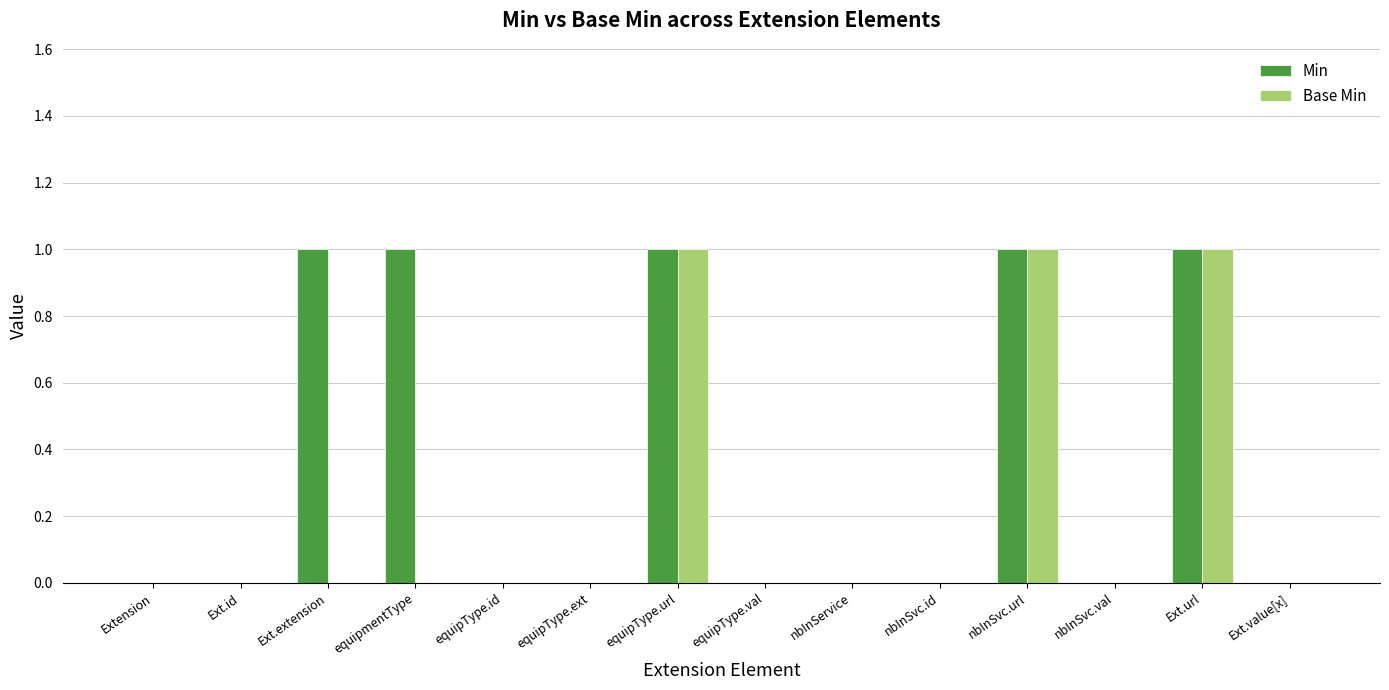

Which series changed the most between equipmentType and nbInService?

Min